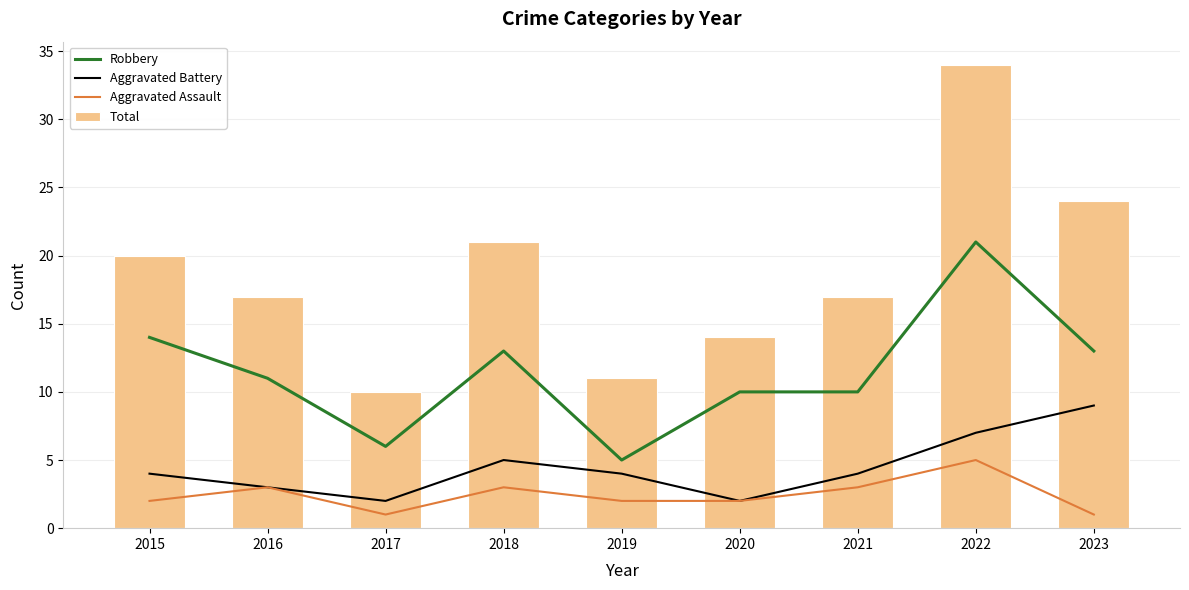

Where does the Total series first go above 17?

2015